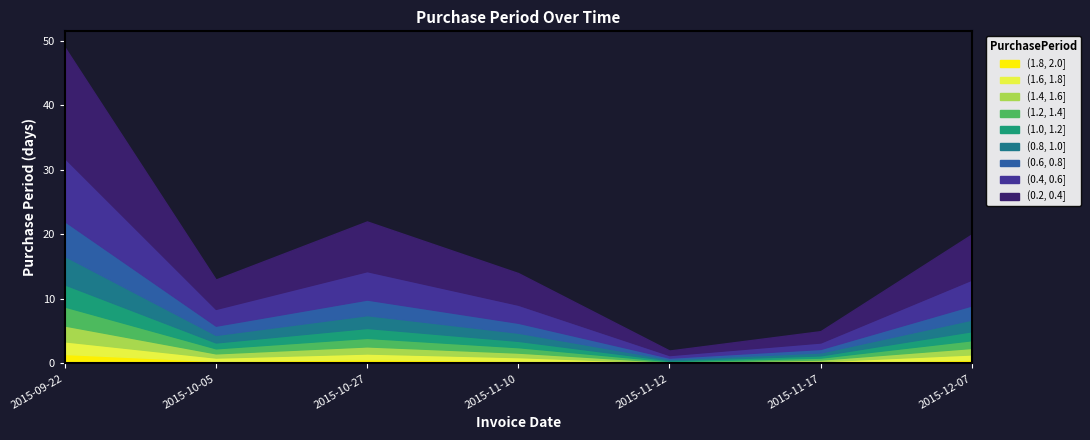

What is the ratio of the value at 2015-12-07 to the value at 2015-11-10?

1.4